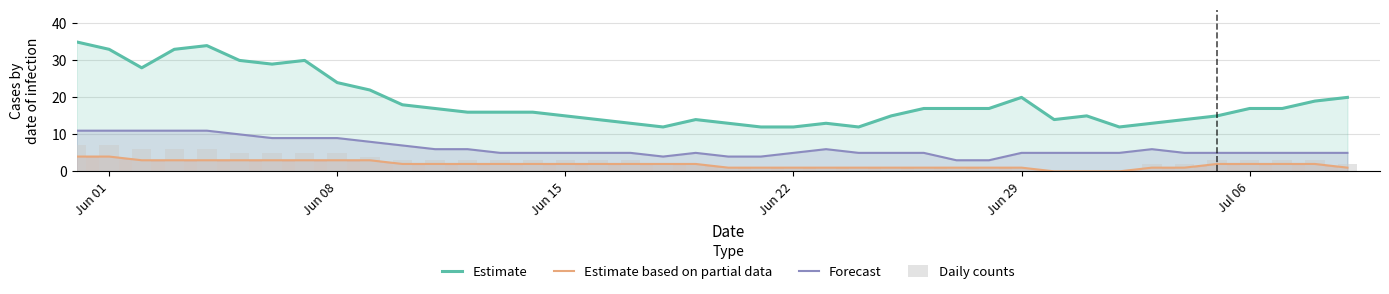

True or false: Estimate based on partial data and Estimate intersect in this chart.

False